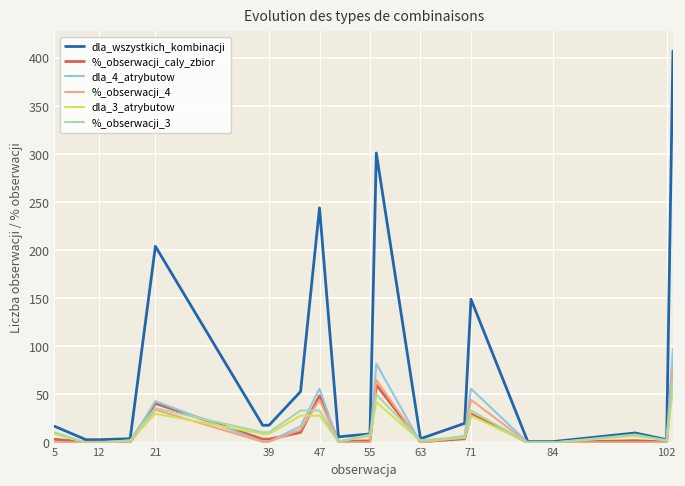

What is the greatest value displayed?

407.0